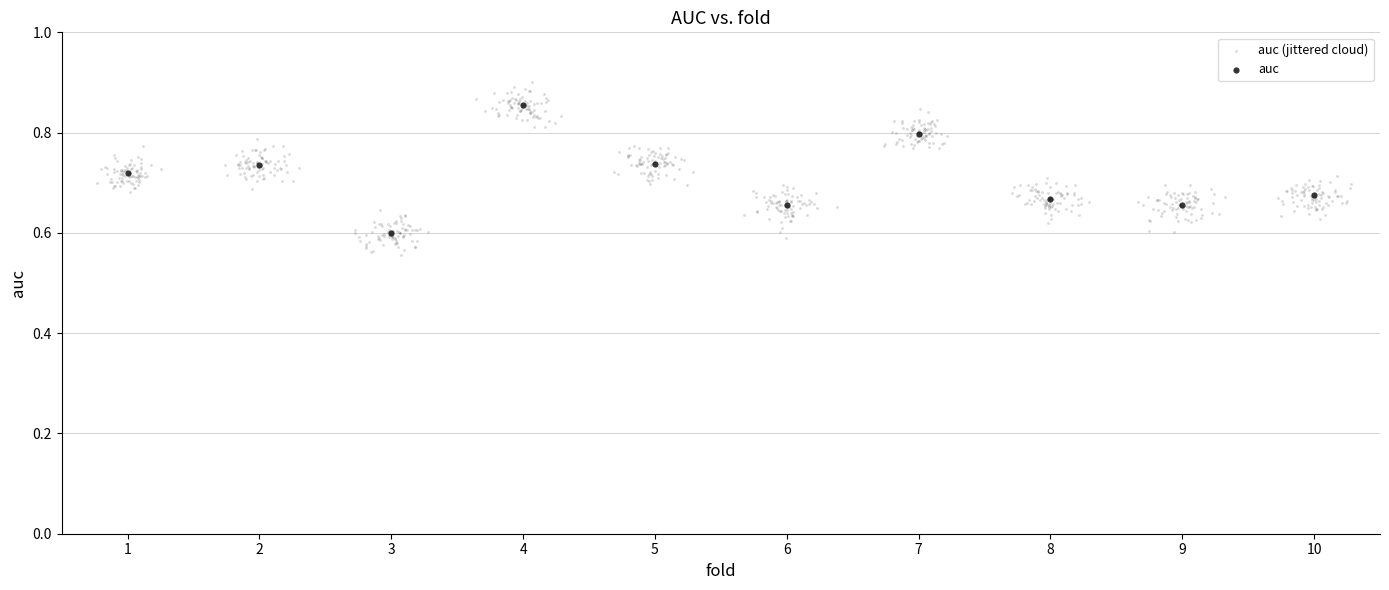

Which series reaches the minimum Y coordinate?

auc (jittered cloud)